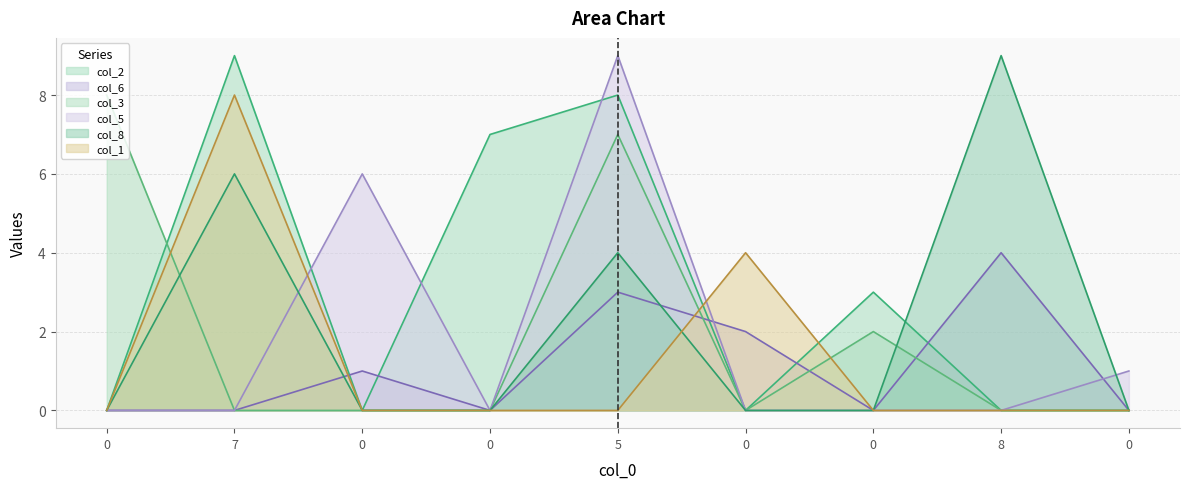

True or false: col_8 has a value of 9 at 8.

True